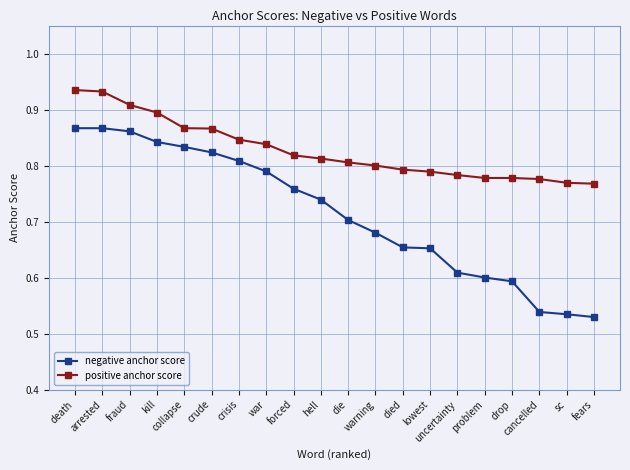

Between lowest and collapse, which is larger?

collapse